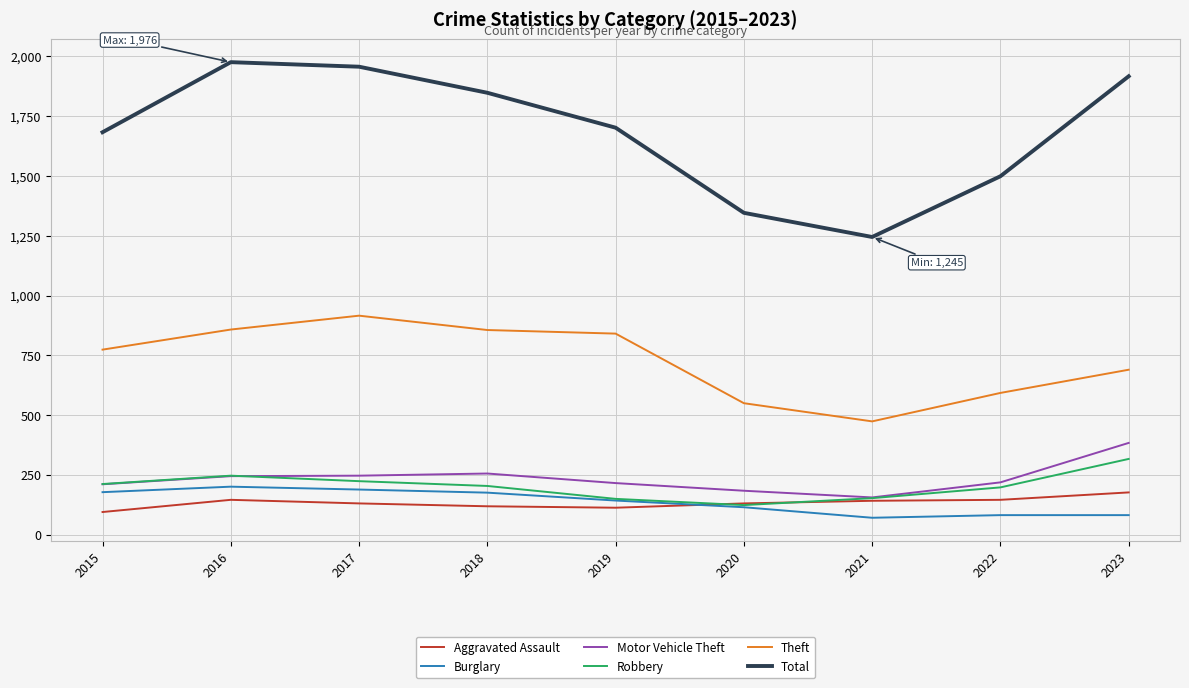

What is the spread (max minus min) of values at 2023?

1835